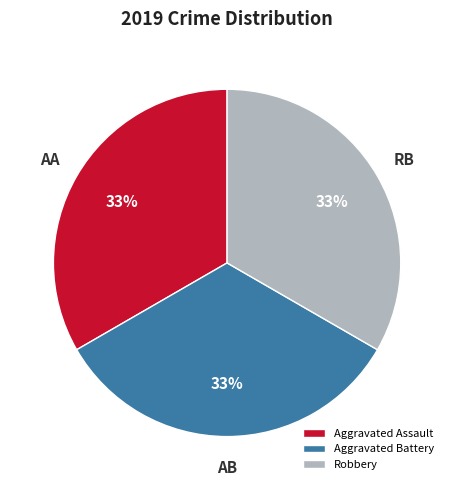

The Aggravated Assault slice represents 40% of the pie. True or false?

False